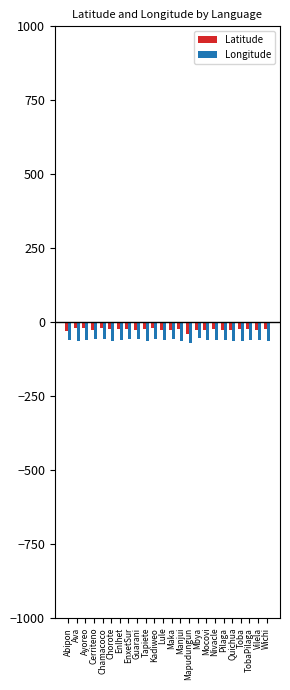

True or false: Longitude has a value of -71.3 at Mapudungun.

True